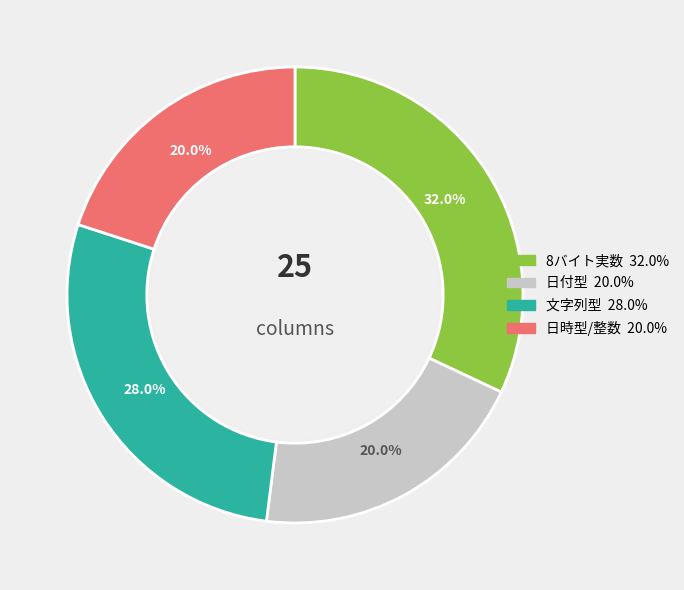

How many segments does this pie chart have?

4